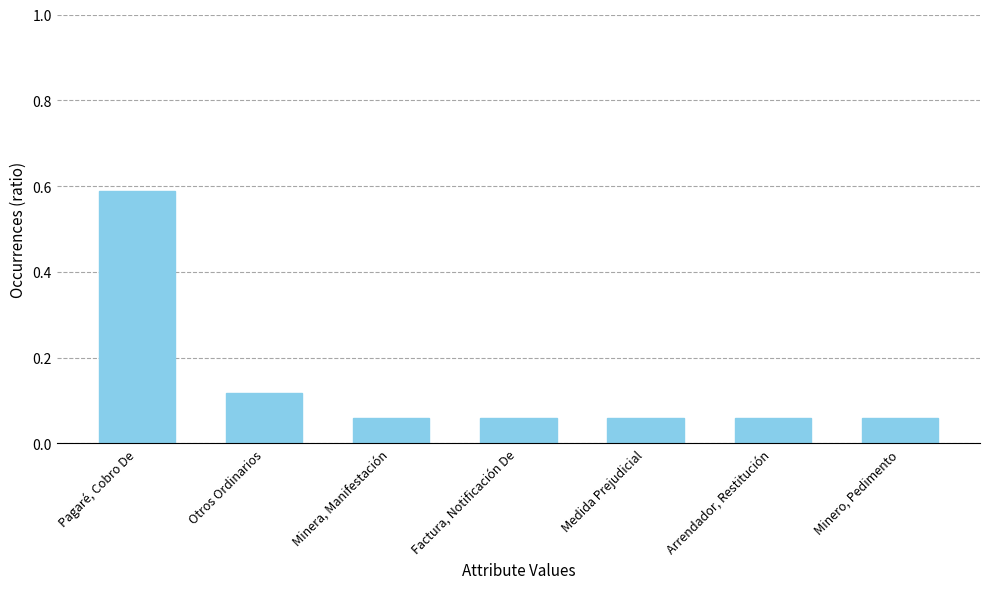

At which category does the chart reach its peak across all series?

Pagaré, Cobro De